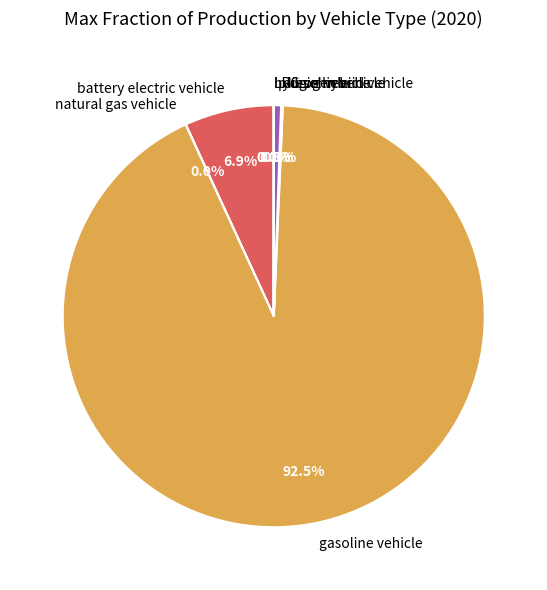

What is the total percentage of plugin hybrid vehicle and gasoline vehicle?

93.0%